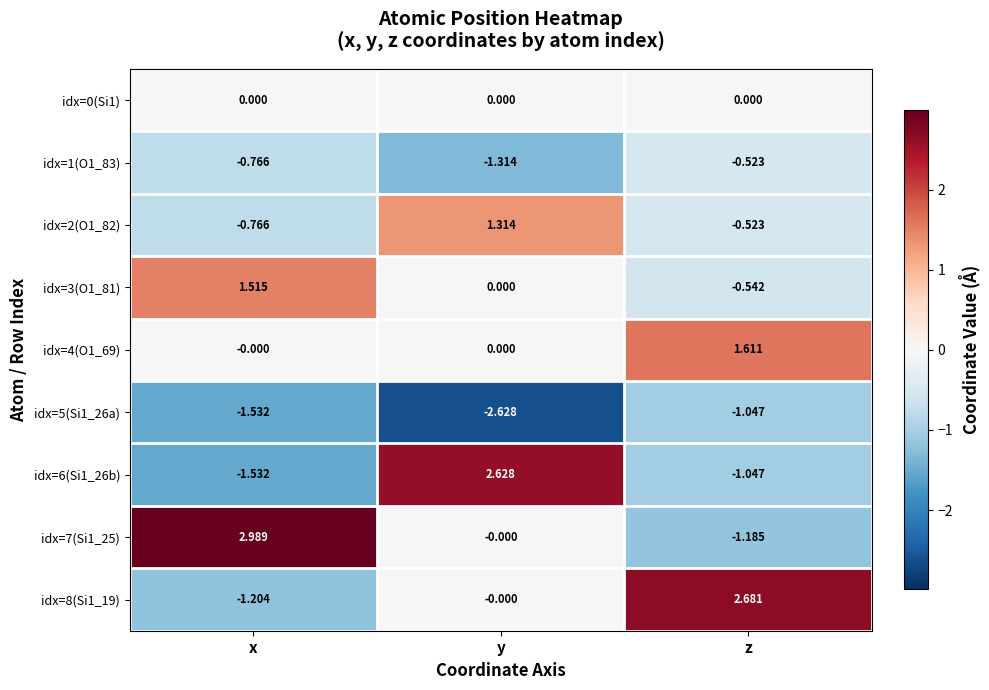

At which category is the sum across all series the highest?

y